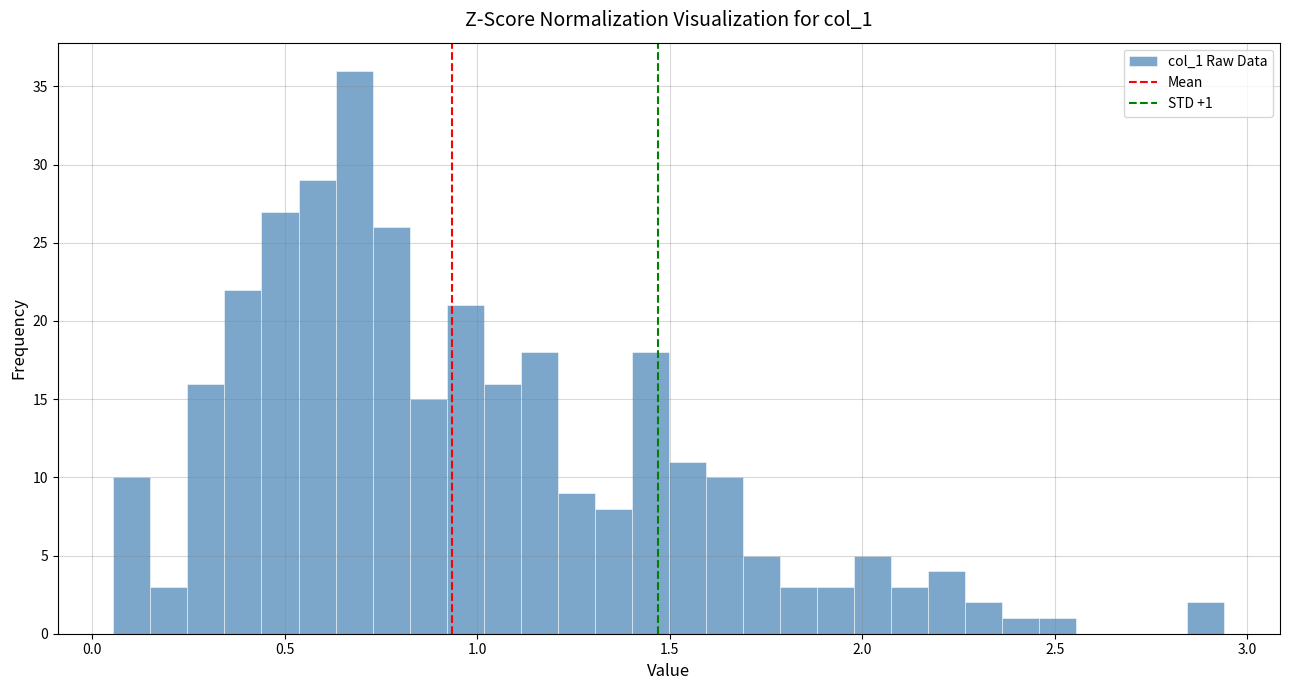

Around what value on the x-axis is the tallest bar? Give the approximate position of its centre, as read against the axis.

0.70